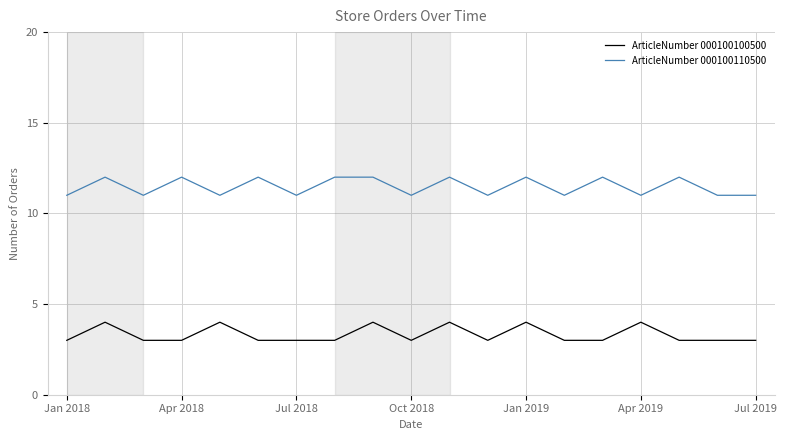

True or false: ArticleNumber 000100100500 and ArticleNumber 000100110500 cross at least once.

False